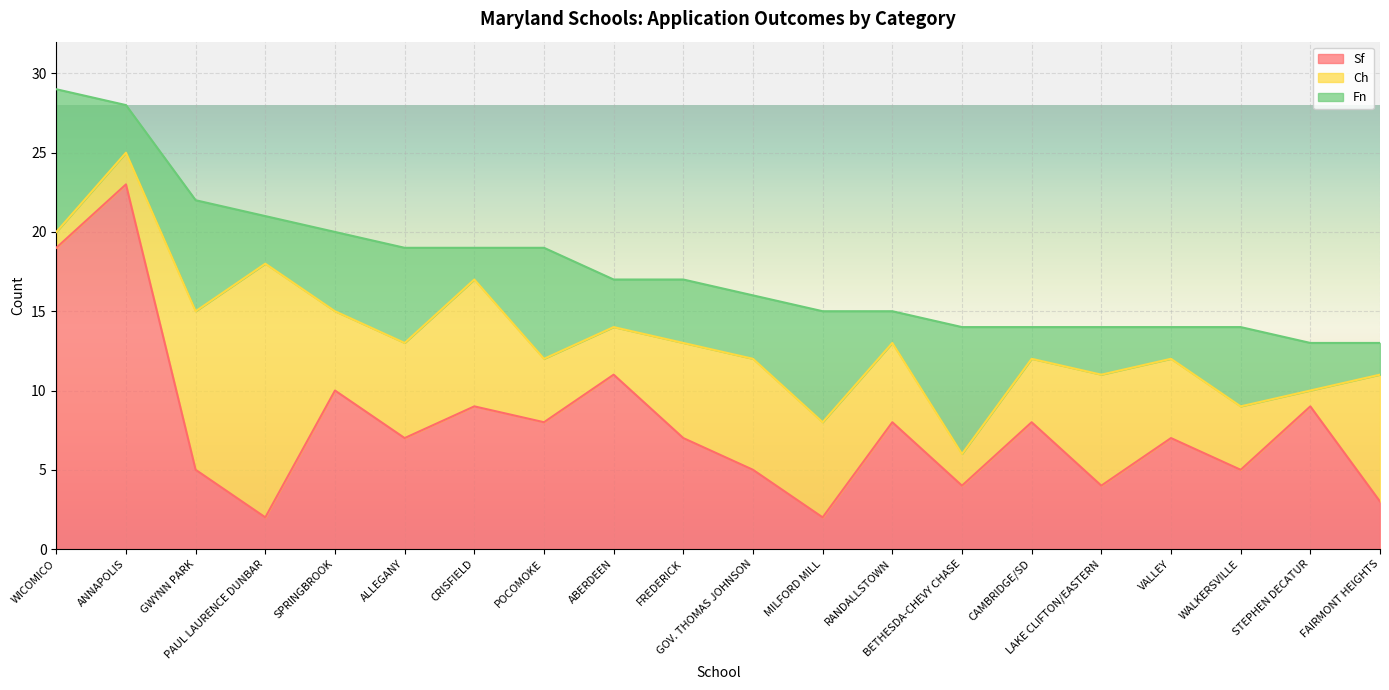

How many categories are shown in the chart?

20